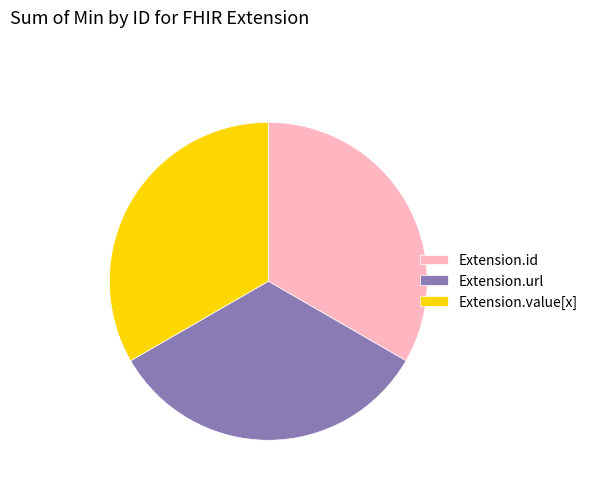

Combined, do Extension.value[x] and Extension.url account for over 50%?

Yes